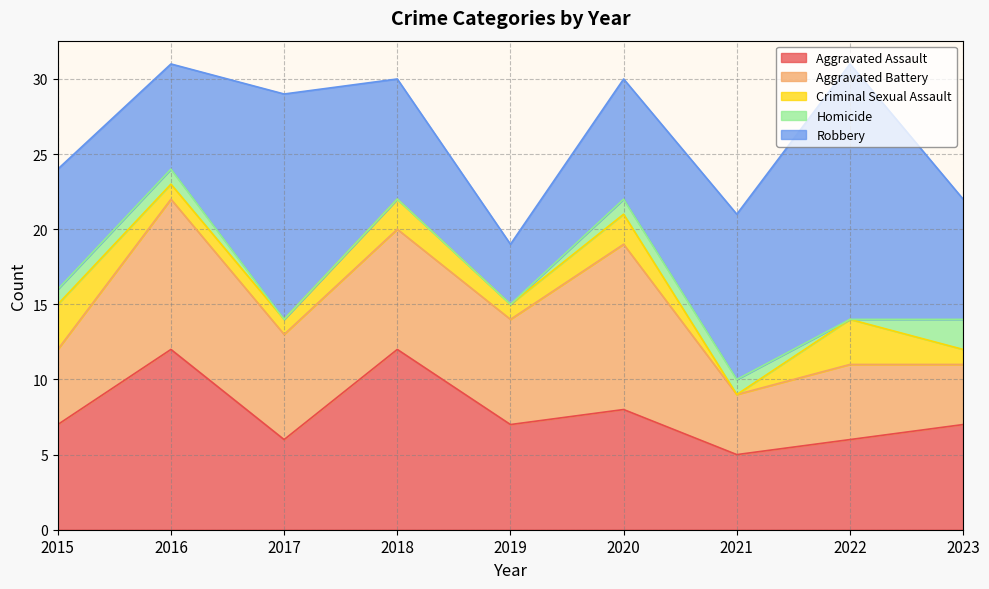

True or false: Homicide and Robbery intersect in this chart.

False